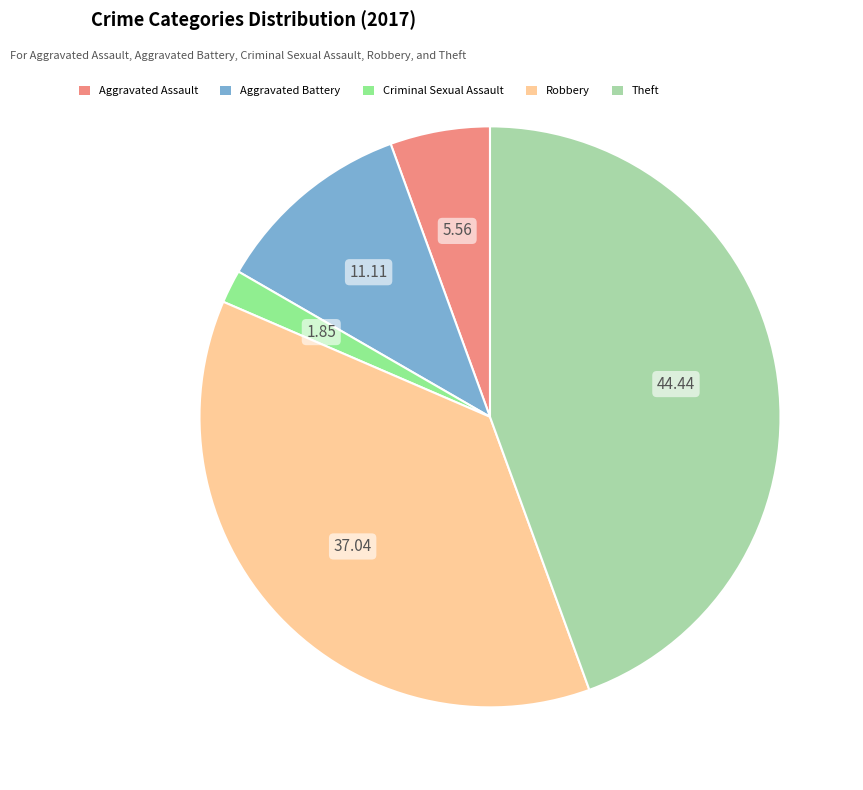

What is the largest slice in the pie chart?

Theft